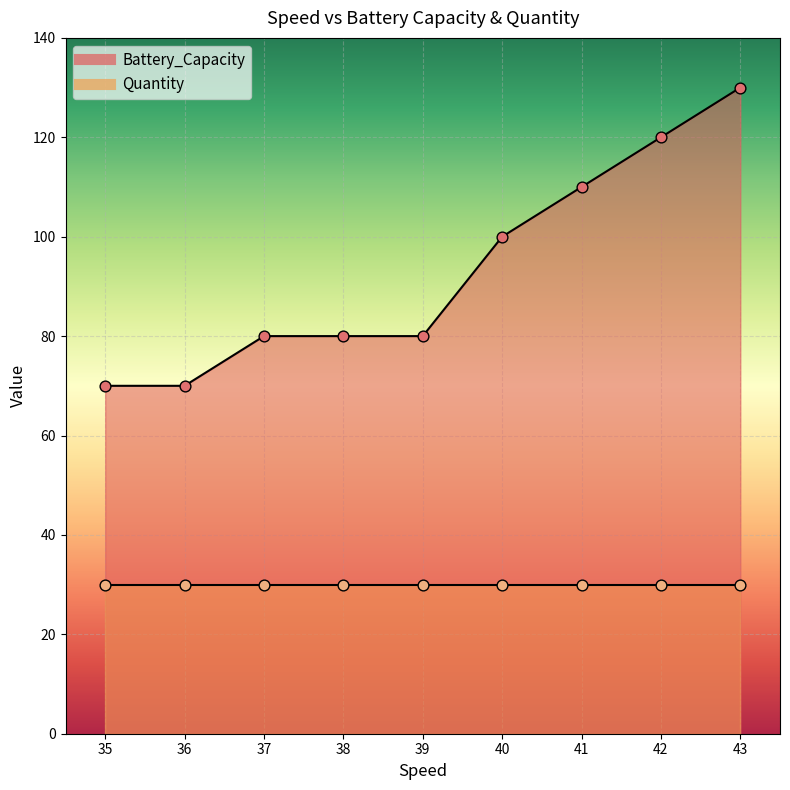

What is the ratio of the value at 39 to the value at 40?

0.8